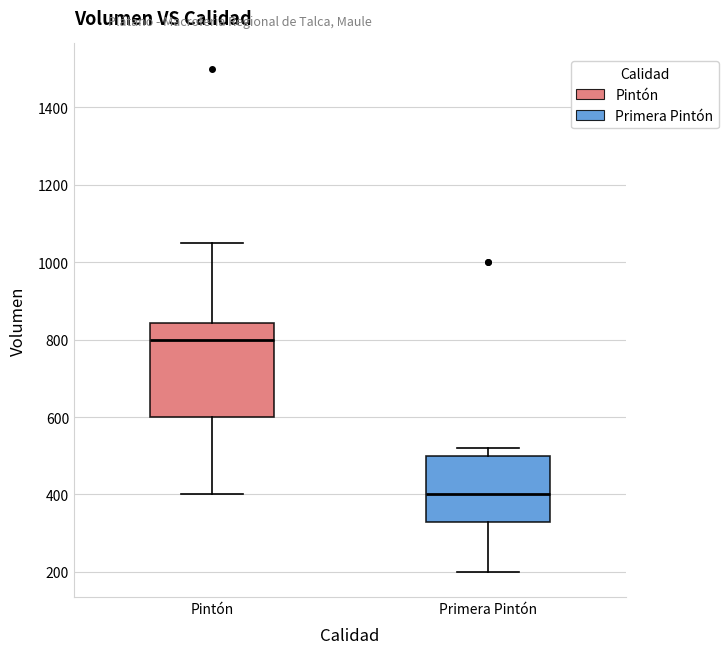

Where is the lower edge of the box for Primera Pintón on the y-axis? The values are not printed on the chart, so give them approximately, as read against the axis.

340